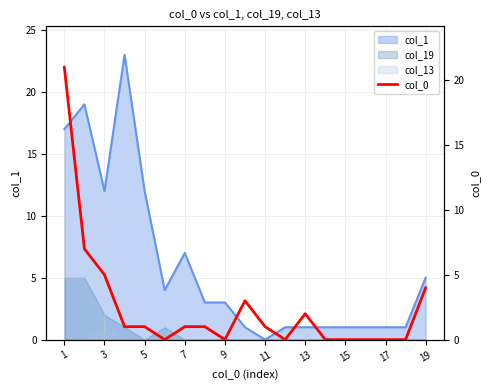

What is the value of the 2nd point from the left?

7